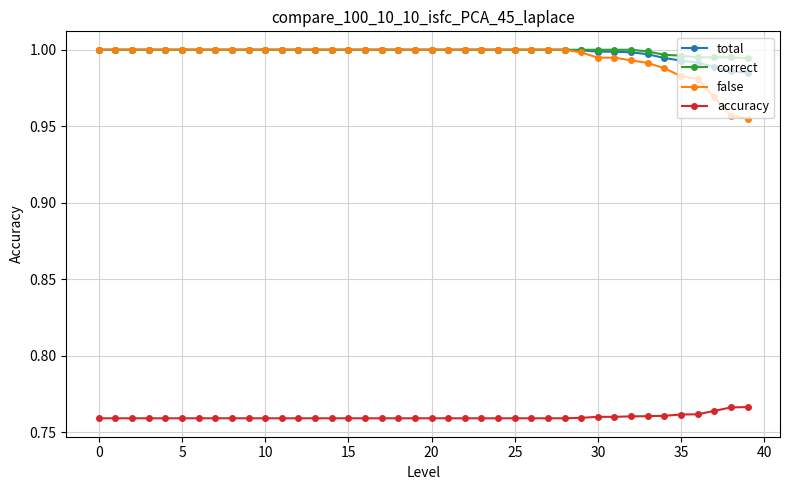

Which series has the largest range (max minus min)?

false